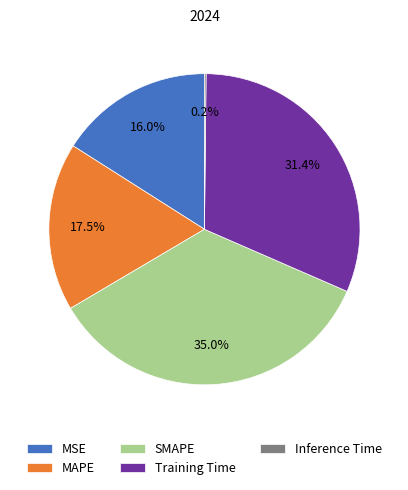

Approximately how many times larger is the value at SMAPE compared to Training Time?

1.1